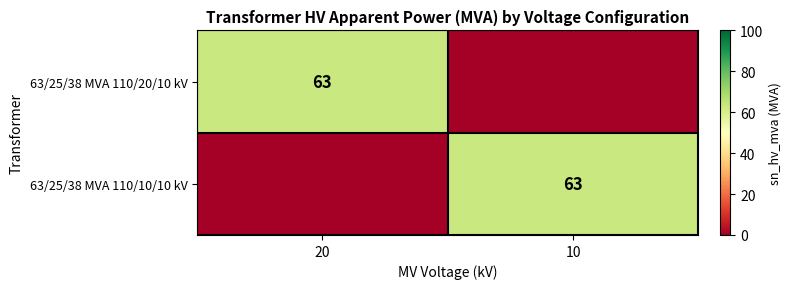

The 63/25/38 MVA 110/20/10 kV series shows 63 at 20. True or false?

True